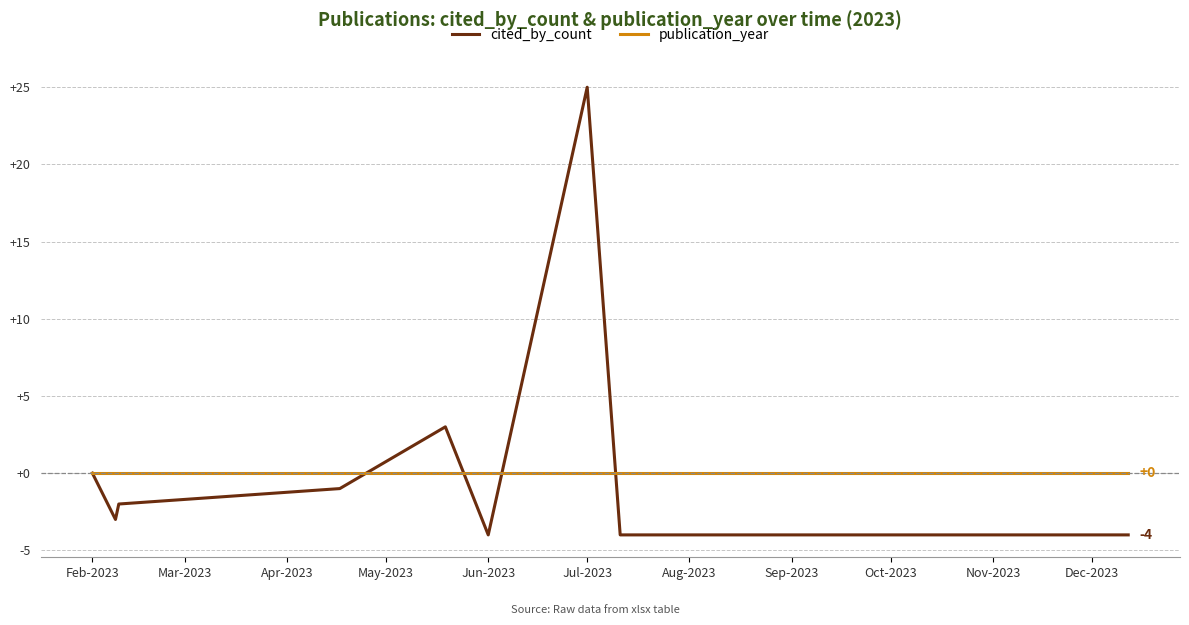

What is the smallest value displayed?

-4